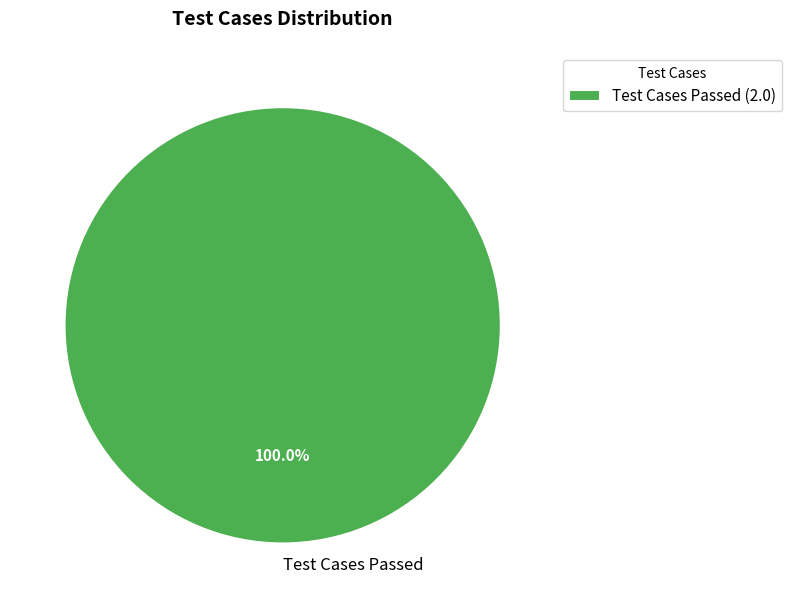

How many slices are in this pie chart?

1